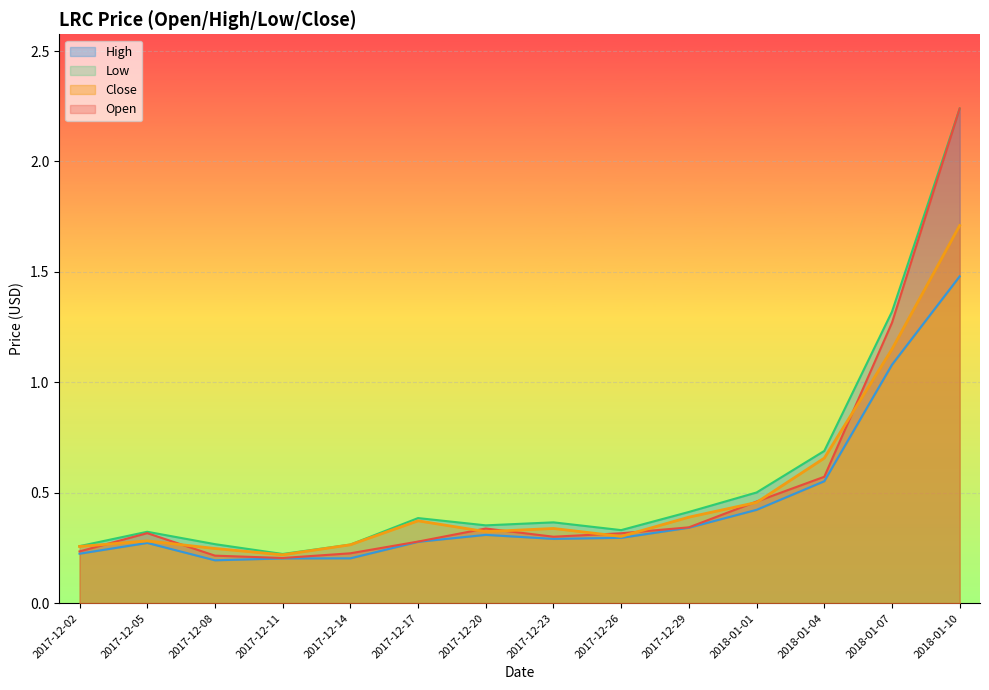

What is the difference between the Close values at 2017-12-29 and 2017-12-11?

0.2